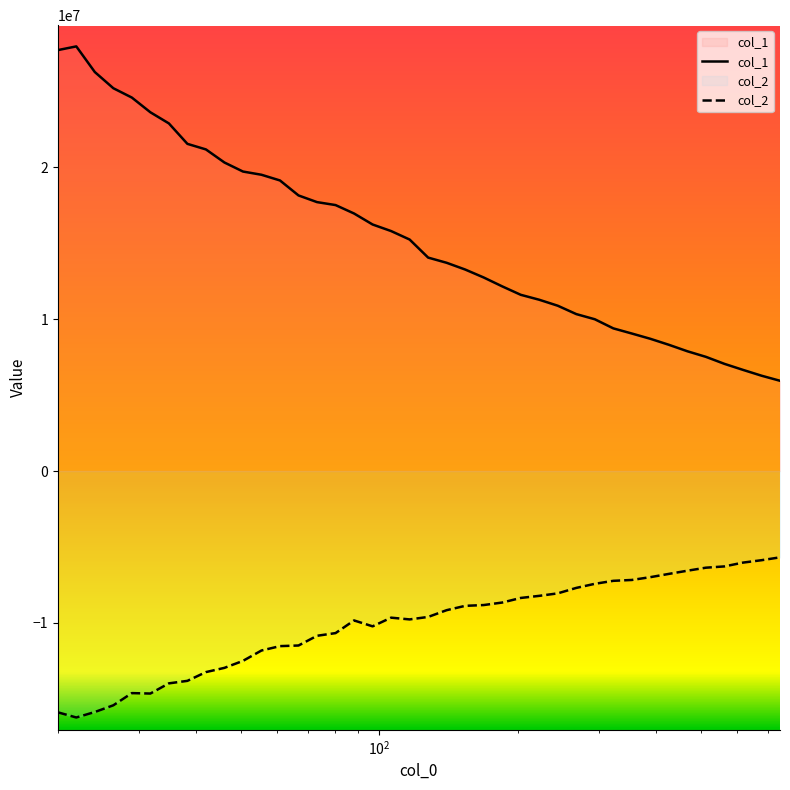

What is the maximum value for col_1?

27972875.4